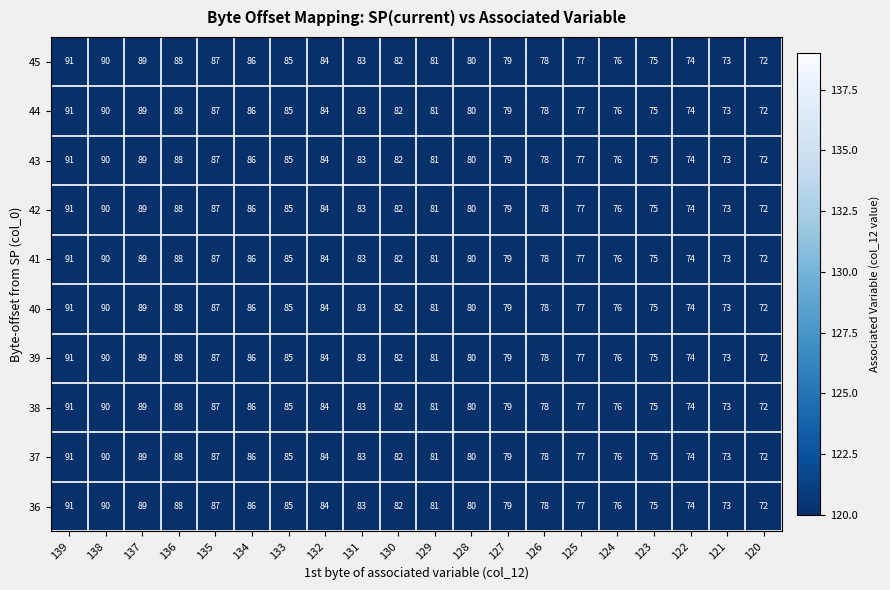

How many categories are shown in the chart?

20